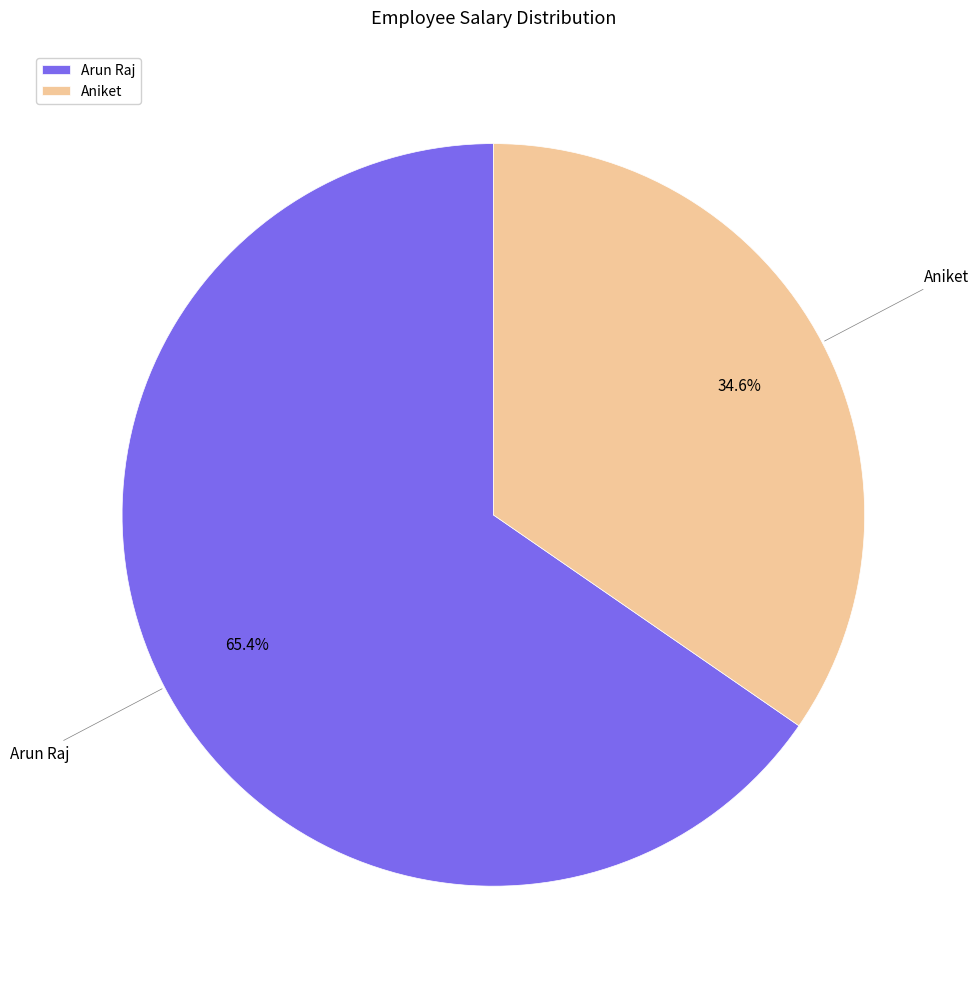

To the nearest percent, what portion does Aniket represent?

35%